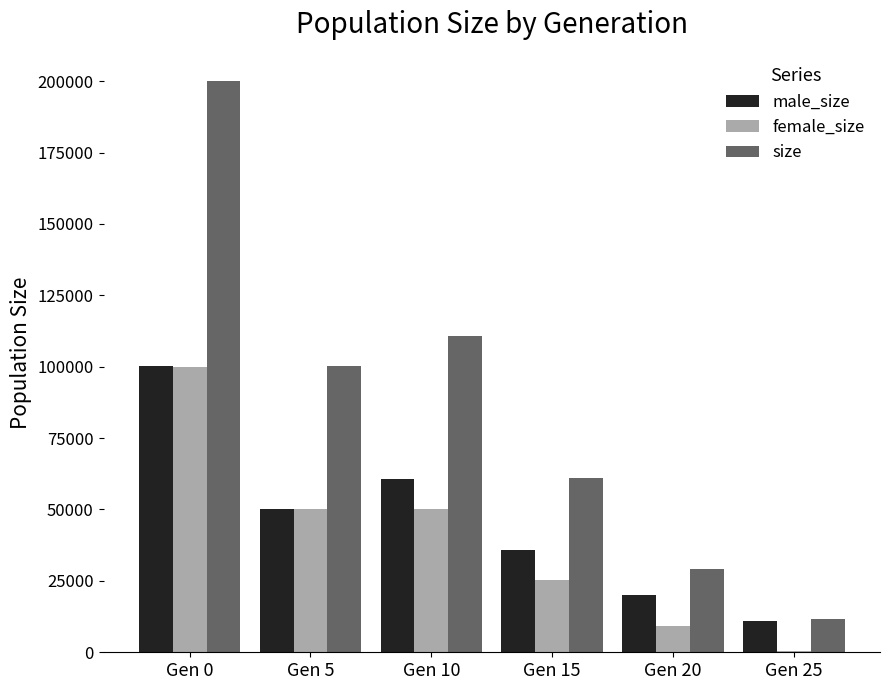

How many data points does each series have?

6